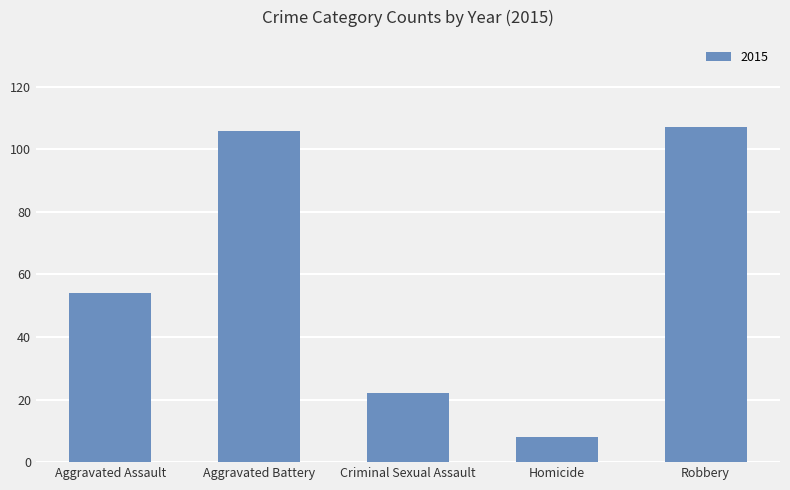

Which label corresponds to the smallest value in the chart?

Homicide